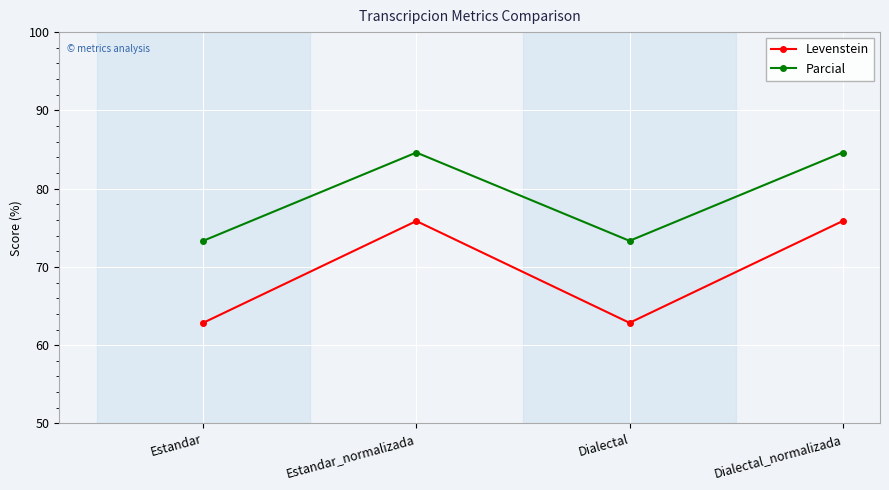

True or false: Parcial has more than 1 points higher than both neighbors.

False